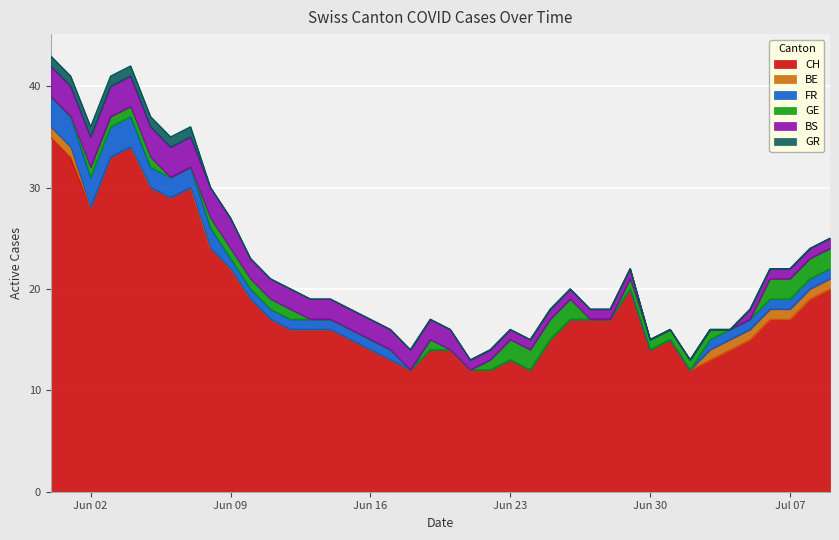

Reading left to right, what are all the values shown in this chart?

CH: 2020-05-31=35	2020-06-01=33	2020-06-02=28	2020-06-03=33	2020-06-04=34	2020-06-05=30	2020-06-06=29	2020-06-07=30	2020-06-08=24	2020-06-09=22	2020-06-10=19	2020-06-11=17	2020-06-12=16	2020-06-13=16	2020-06-14=16	2020-06-15=15	2020-06-16=14	2020-06-17=13	2020-06-18=12	2020-06-19=14	2020-06-20=14	2020-06-21=12	2020-06-22=12	2020-06-23=13	2020-06-24=12	2020-06-25=15	2020-06-26=17	2020-06-27=17	2020-06-28=17	2020-06-29=20	2020-06-30=14	2020-07-01=15	2020-07-02=12	2020-07-03=13	2020-07-04=14	2020-07-05=15	2020-07-06=17	2020-07-07=17	2020-07-08=19	2020-07-09=20
BE: 2020-05-31=1	2020-06-01=1	2020-06-02=0	2020-06-03=0	2020-06-04=0	2020-06-05=0	2020-06-06=0	2020-06-07=0	2020-06-08=0	2020-06-09=0	2020-06-10=0	2020-06-11=0	2020-06-12=0	2020-06-13=0	2020-06-14=0	2020-06-15=0	2020-06-16=0	2020-06-17=0	2020-06-18=0	2020-06-19=0	2020-06-20=0	2020-06-21=0	2020-06-22=0	2020-06-23=0	2020-06-24=0	2020-06-25=0	2020-06-26=0	2020-06-27=0	2020-06-28=0	2020-06-29=0	2020-06-30=0	2020-07-01=0	2020-07-02=0	2020-07-03=1	2020-07-04=1	2020-07-05=1	2020-07-06=1	2020-07-07=1	2020-07-08=1	2020-07-09=1
FR: 2020-05-31=3	2020-06-01=3	2020-06-02=3	2020-06-03=3	2020-06-04=3	2020-06-05=2	2020-06-06=2	2020-06-07=2	2020-06-08=2	2020-06-09=1	2020-06-10=1	2020-06-11=1	2020-06-12=1	2020-06-13=1	2020-06-14=1	2020-06-15=1	2020-06-16=1	2020-06-17=1	2020-06-18=0	2020-06-19=0	2020-06-20=0	2020-06-21=0	2020-06-22=0	2020-06-23=0	2020-06-24=0	2020-06-25=0	2020-06-26=0	2020-06-27=0	2020-06-28=0	2020-06-29=0	2020-06-30=0	2020-07-01=0	2020-07-02=0	2020-07-03=1	2020-07-04=1	2020-07-05=1	2020-07-06=1	2020-07-07=1	2020-07-08=1	2020-07-09=1
GE: 2020-05-31=0	2020-06-01=0	2020-06-02=1	2020-06-03=1	2020-06-04=1	2020-06-05=1	2020-06-06=0	2020-06-07=0	2020-06-08=1	2020-06-09=1	2020-06-10=1	2020-06-11=1	2020-06-12=1	2020-06-13=0	2020-06-14=0	2020-06-15=0	2020-06-16=0	2020-06-17=0	2020-06-18=0	2020-06-19=1	2020-06-20=0	2020-06-21=0	2020-06-22=1	2020-06-23=2	2020-06-24=2	2020-06-25=2	2020-06-26=2	2020-06-27=0	2020-06-28=0	2020-06-29=1	2020-06-30=1	2020-07-01=1	2020-07-02=1	2020-07-03=1	2020-07-04=0	2020-07-05=0	2020-07-06=2	2020-07-07=2	2020-07-08=2	2020-07-09=2
BS: 2020-05-31=3	2020-06-01=3	2020-06-02=3	2020-06-03=3	2020-06-04=3	2020-06-05=3	2020-06-06=3	2020-06-07=3	2020-06-08=3	2020-06-09=3	2020-06-10=2	2020-06-11=2	2020-06-12=2	2020-06-13=2	2020-06-14=2	2020-06-15=2	2020-06-16=2	2020-06-17=2	2020-06-18=2	2020-06-19=2	2020-06-20=2	2020-06-21=1	2020-06-22=1	2020-06-23=1	2020-06-24=1	2020-06-25=1	2020-06-26=1	2020-06-27=1	2020-06-28=1	2020-06-29=1	2020-06-30=0	2020-07-01=0	2020-07-02=0	2020-07-03=0	2020-07-04=0	2020-07-05=1	2020-07-06=1	2020-07-07=1	2020-07-08=1	2020-07-09=1
GR: 2020-05-31=1	2020-06-01=1	2020-06-02=1	2020-06-03=1	2020-06-04=1	2020-06-05=1	2020-06-06=1	2020-06-07=1	2020-06-08=0	2020-06-09=0	2020-06-10=0	2020-06-11=0	2020-06-12=0	2020-06-13=0	2020-06-14=0	2020-06-15=0	2020-06-16=0	2020-06-17=0	2020-06-18=0	2020-06-19=0	2020-06-20=0	2020-06-21=0	2020-06-22=0	2020-06-23=0	2020-06-24=0	2020-06-25=0	2020-06-26=0	2020-06-27=0	2020-06-28=0	2020-06-29=0	2020-06-30=0	2020-07-01=0	2020-07-02=0	2020-07-03=0	2020-07-04=0	2020-07-05=0	2020-07-06=0	2020-07-07=0	2020-07-08=0	2020-07-09=0